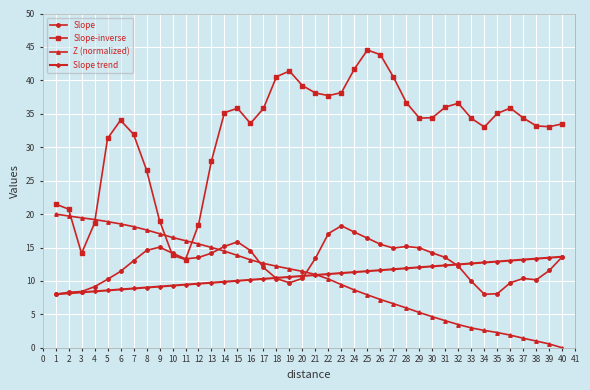

What is the difference between the highest and lowest values at 27?

33.9